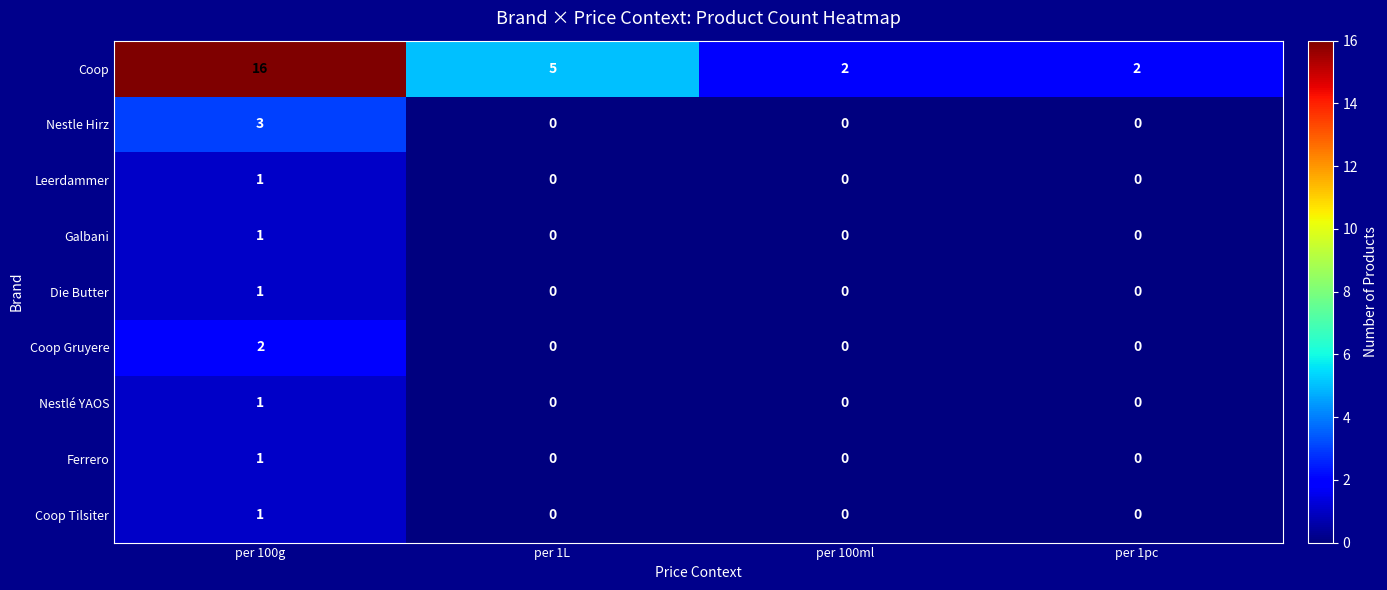

Count the number of categories in the chart.

4